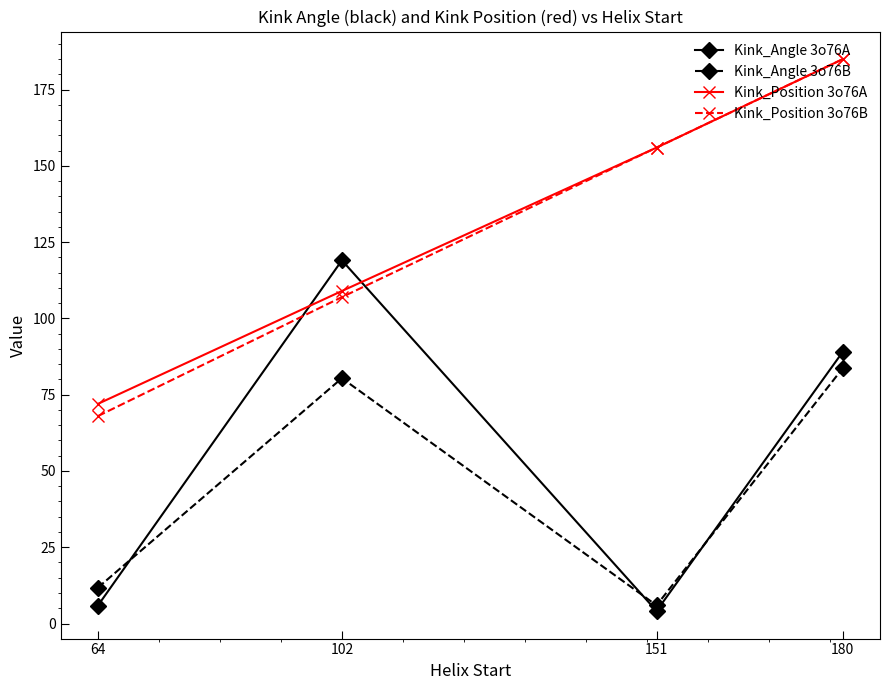

True or false: Kink_Position 3o76B and Kink_Angle 3o76B cross at least once.

False